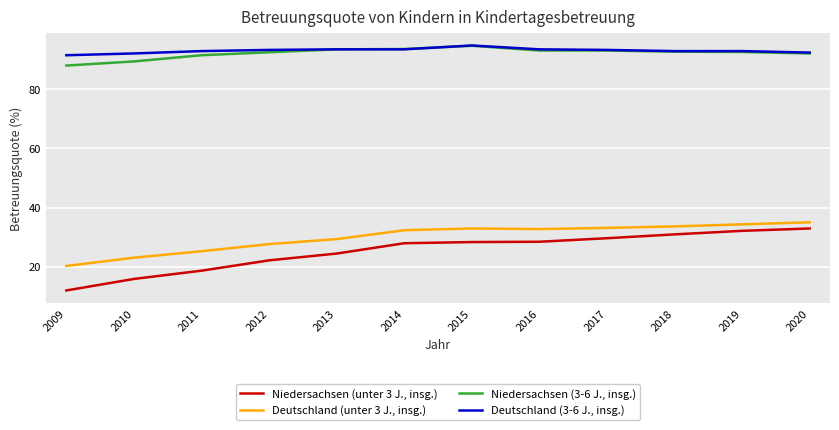

Where does the Niedersachsen (3-6 J., insg.) series first go above 92?

2012